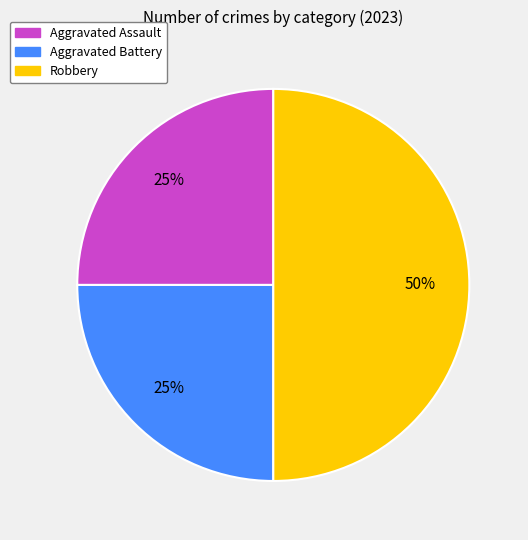

What is the ratio of the value at Aggravated Assault to the value at Robbery?

0.5